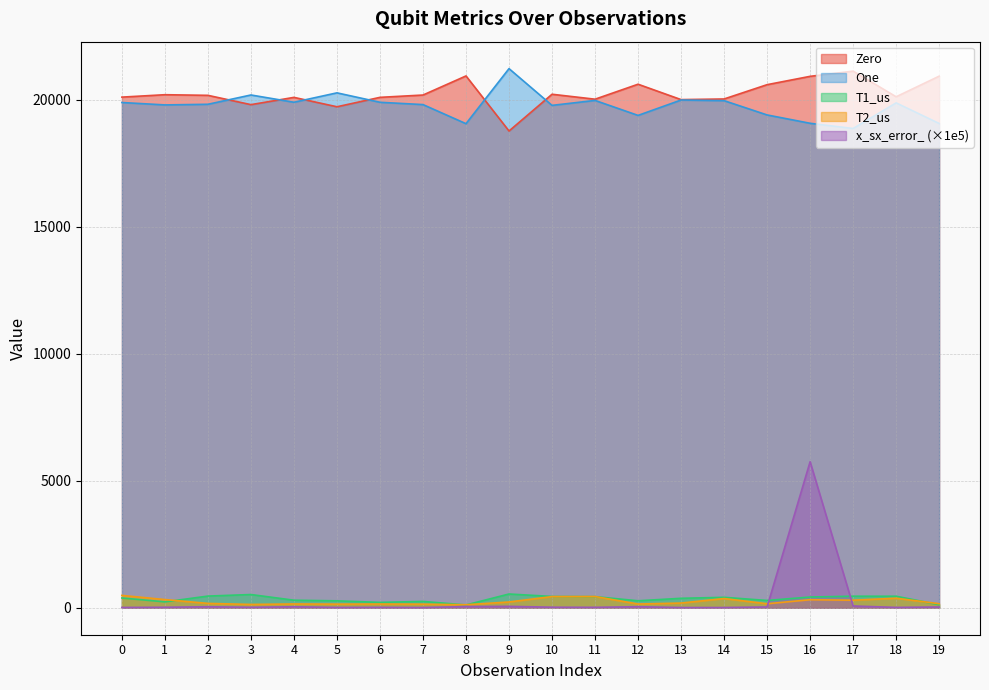

At how many categories does at least one series exceed 6780?

20